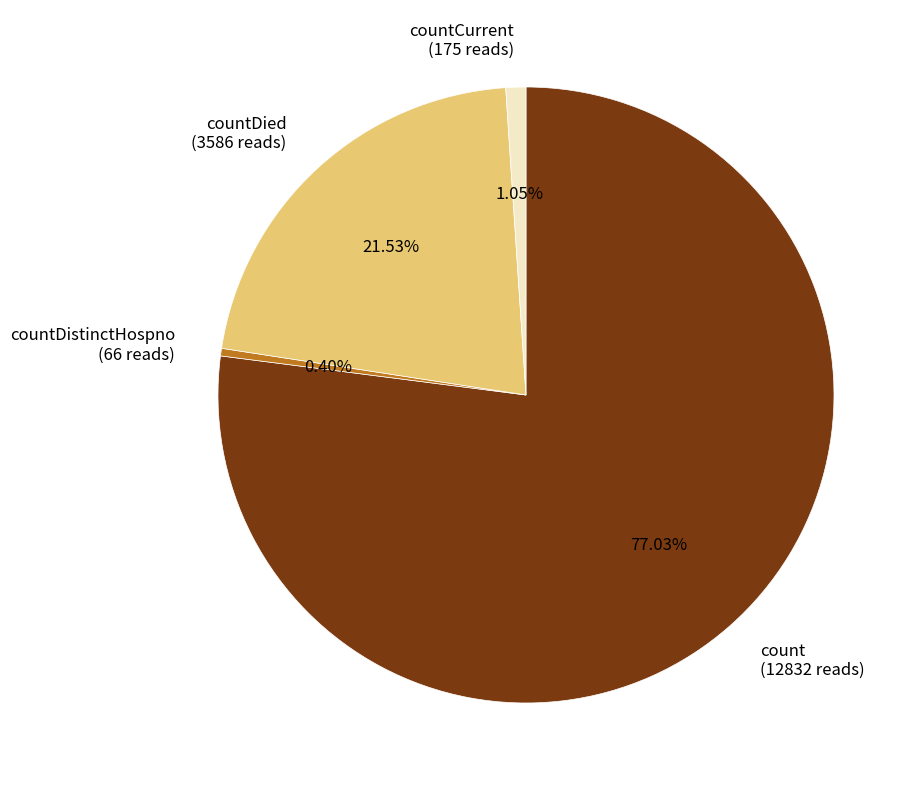

What is the largest slice in the pie chart?

count (12832 reads)